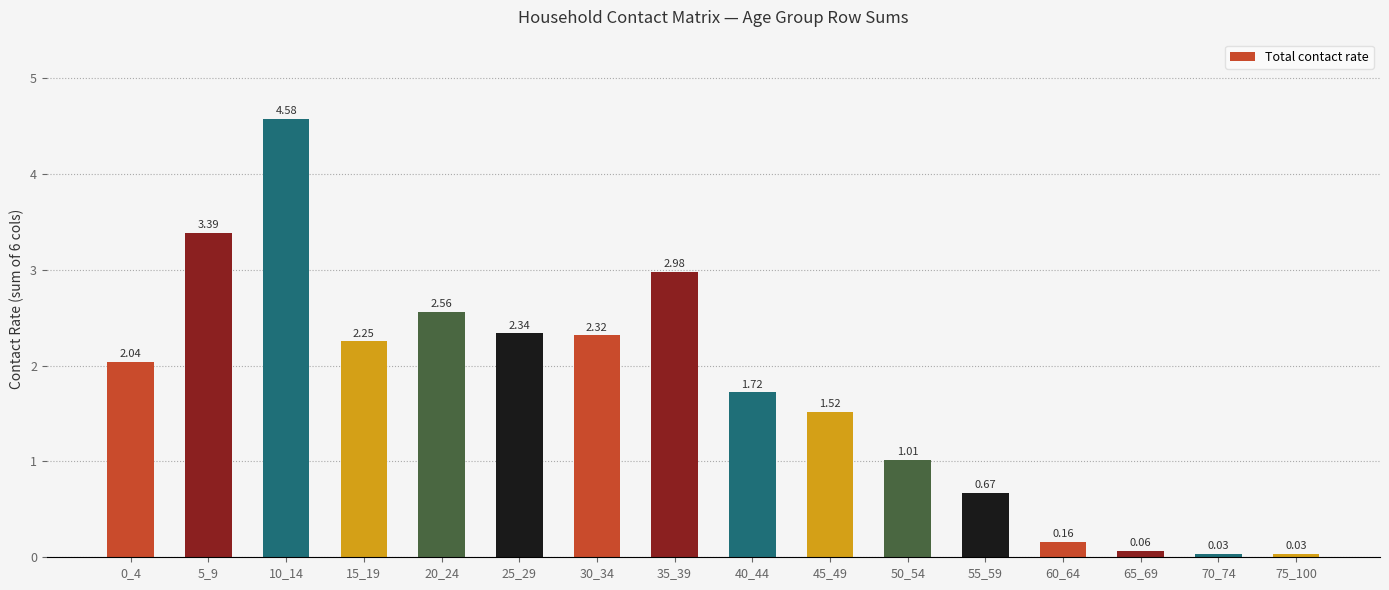

How many values exceed 2?

8